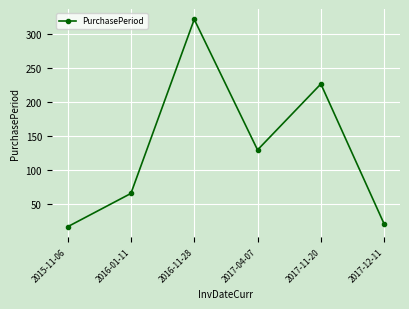

The chart shows a value of 9 at 2017-12-11. True or false?

False